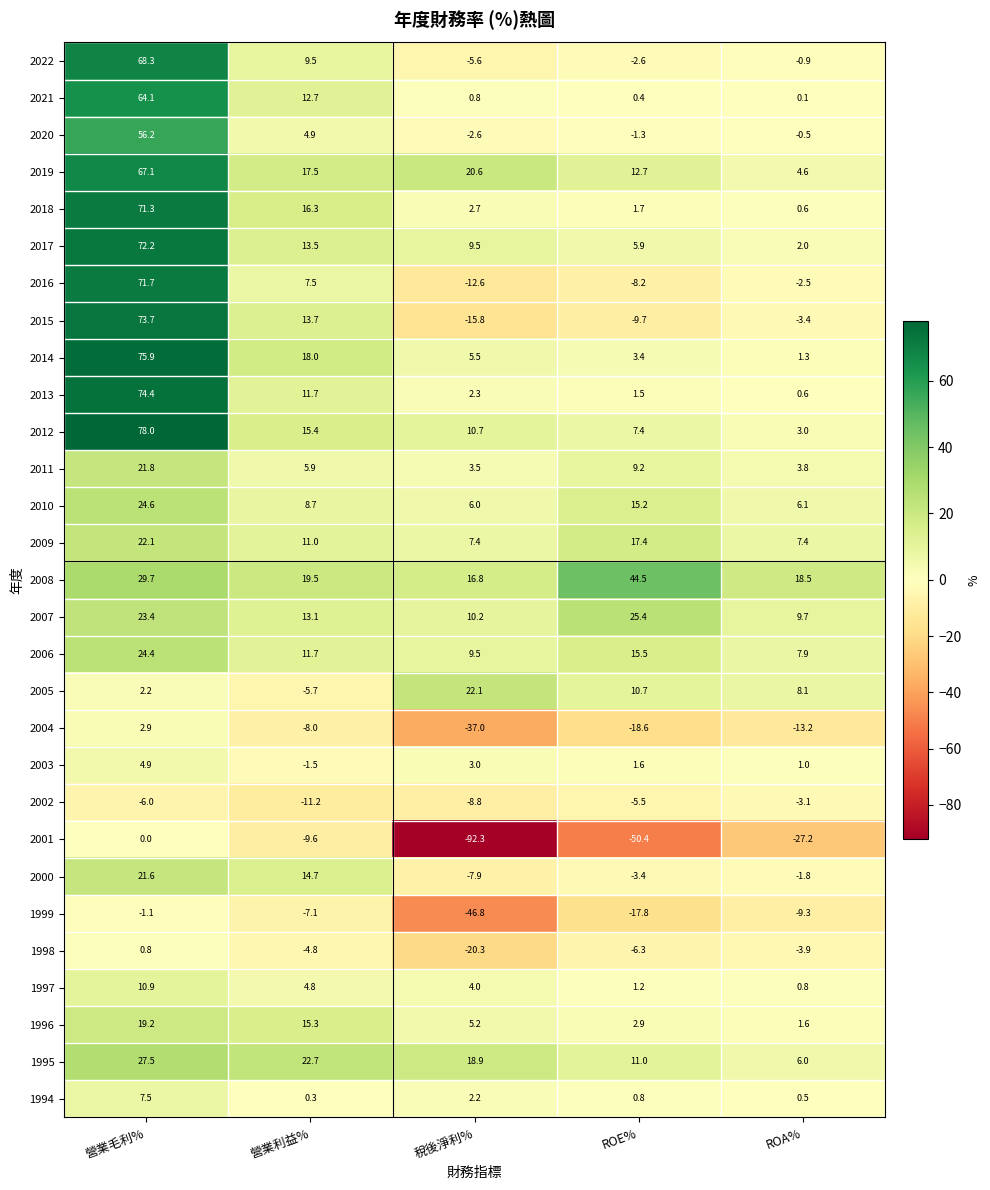

What is the minimum value shown in the chart?

-92.3